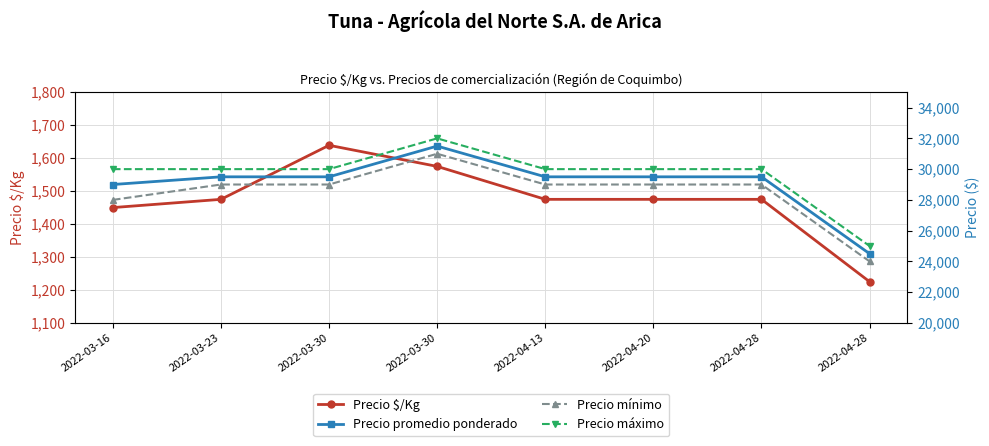

What is the value of the Precio $/Kg point at the 6th from the left?

1475